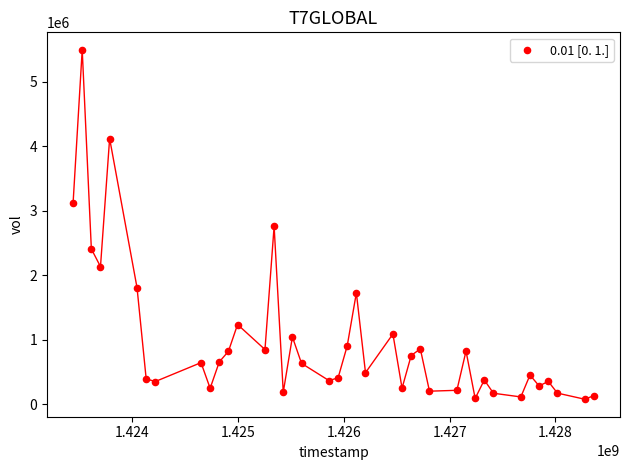

What is the range of Y values (max minus min)?

5415900